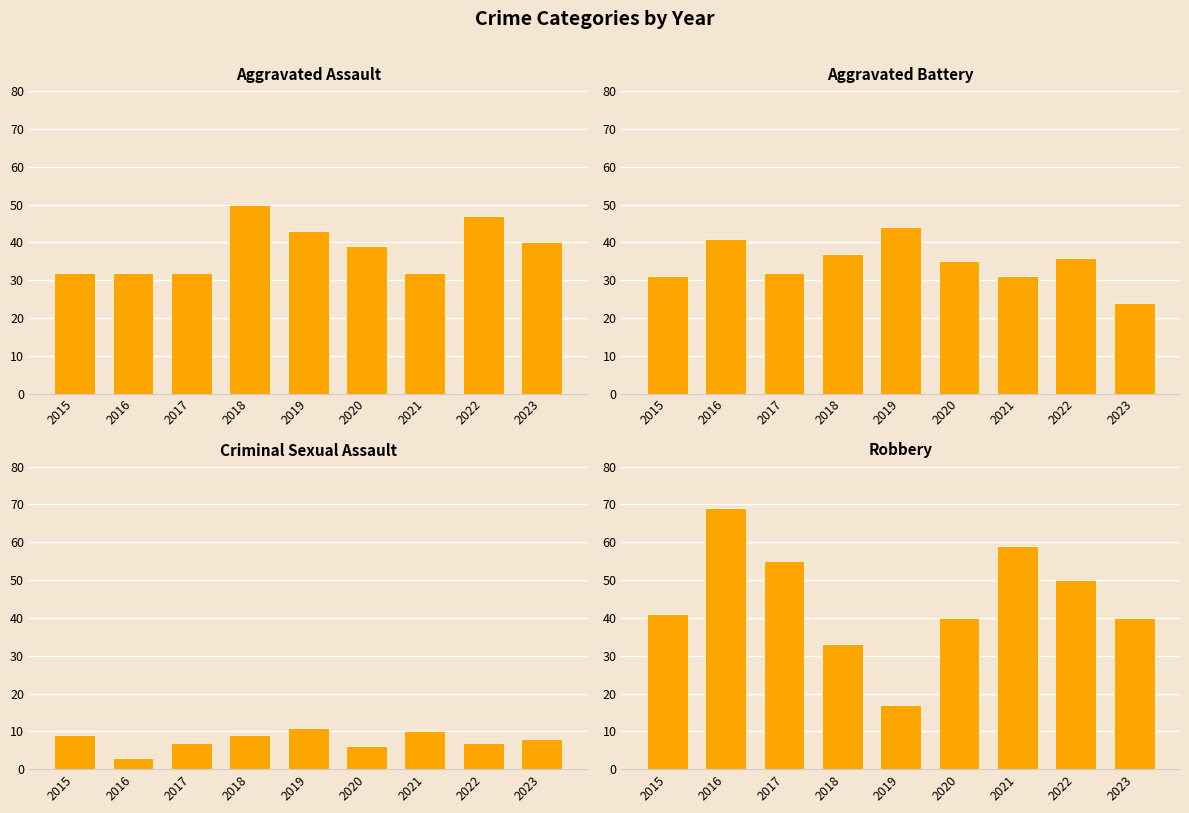

The Robbery series shows 14 at 2020. True or false?

False